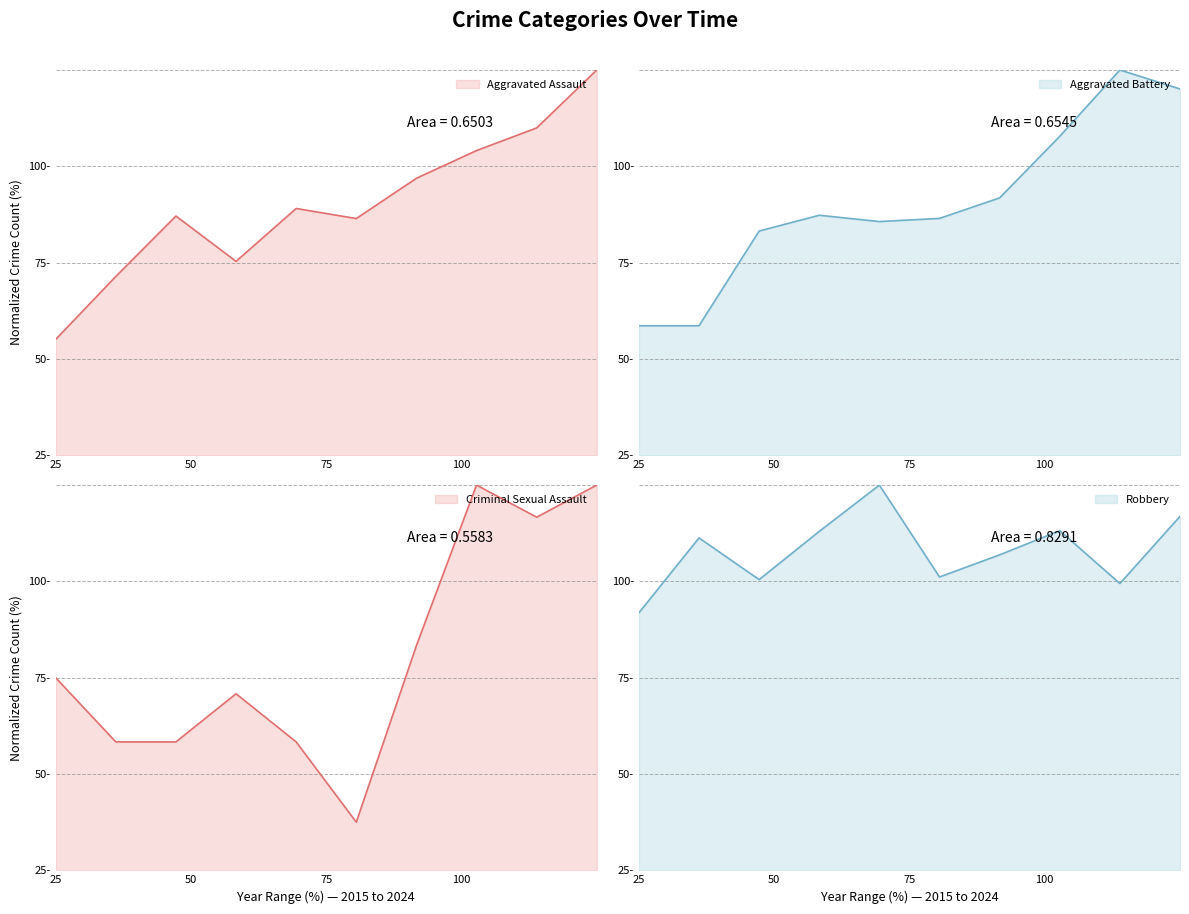

Is the value of Robbery at 2015 greater than the value of Aggravated Battery at 2022?

No